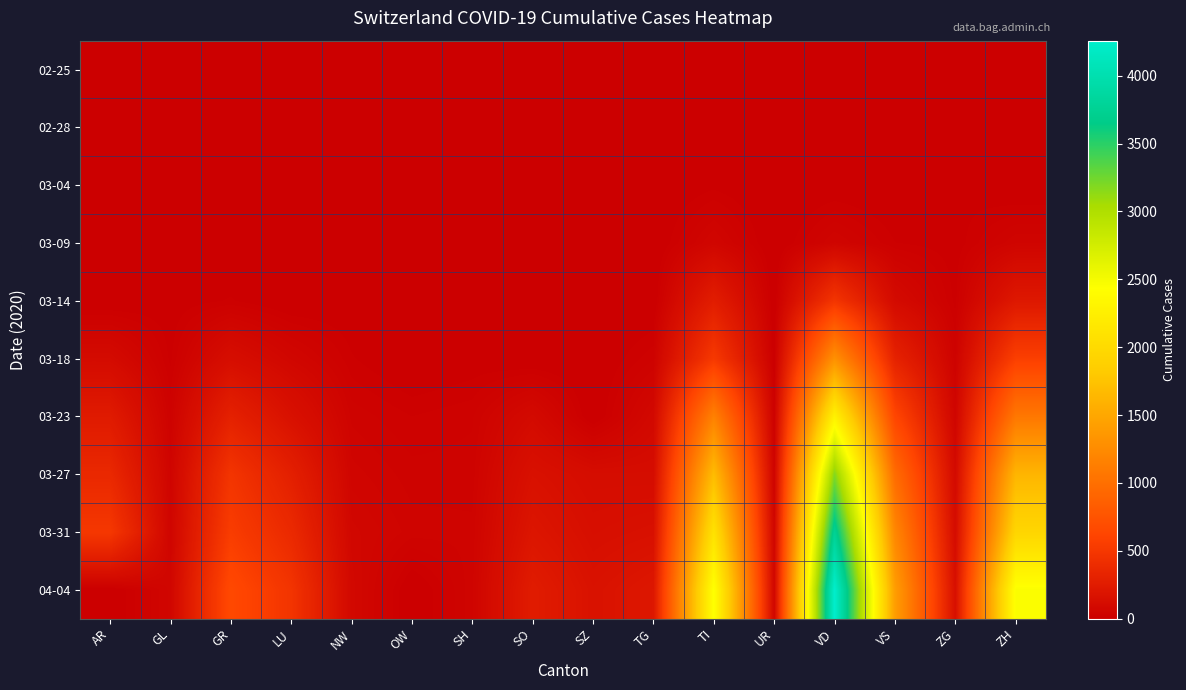

What is the difference between the highest and lowest values at TI?

2442